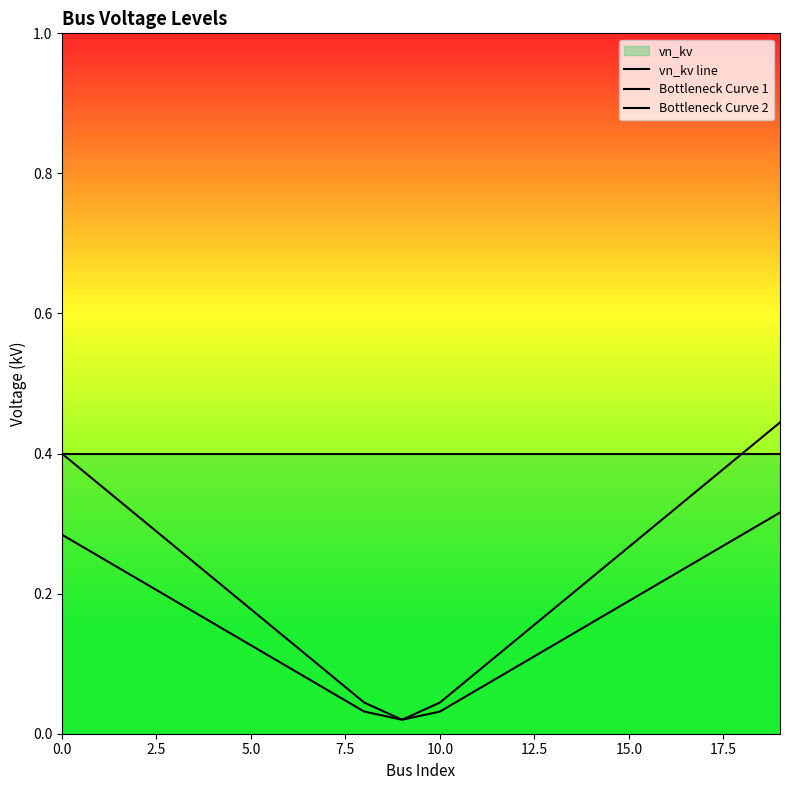

True or false: Bottleneck Curve 1 has more than 2 interior local peaks.

False